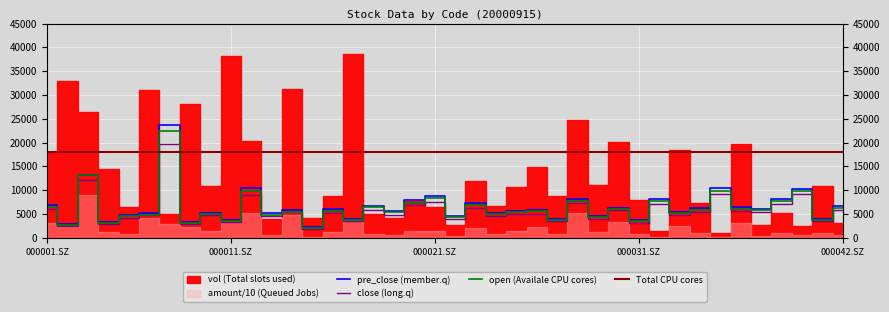

True or false: close has more than 1 points higher than both neighbors.

True